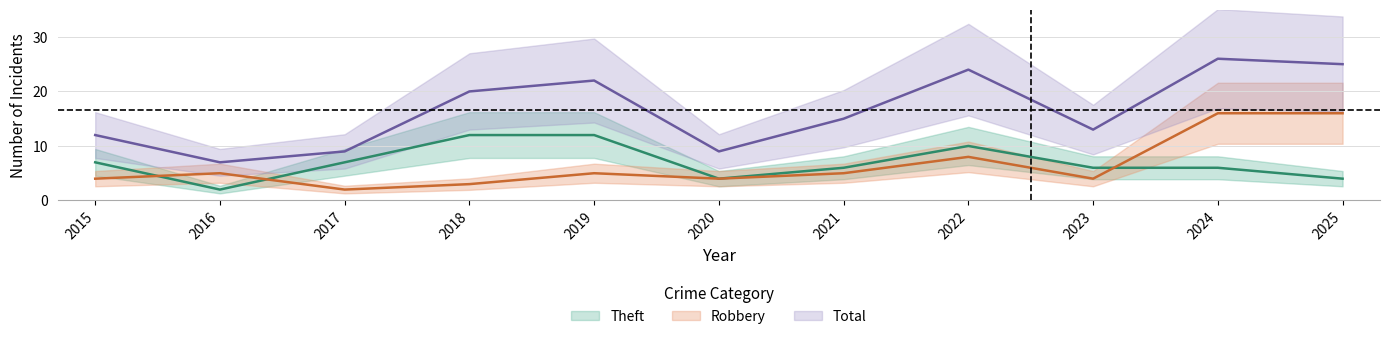

Is it true that Total equals 10 at 2016?

False